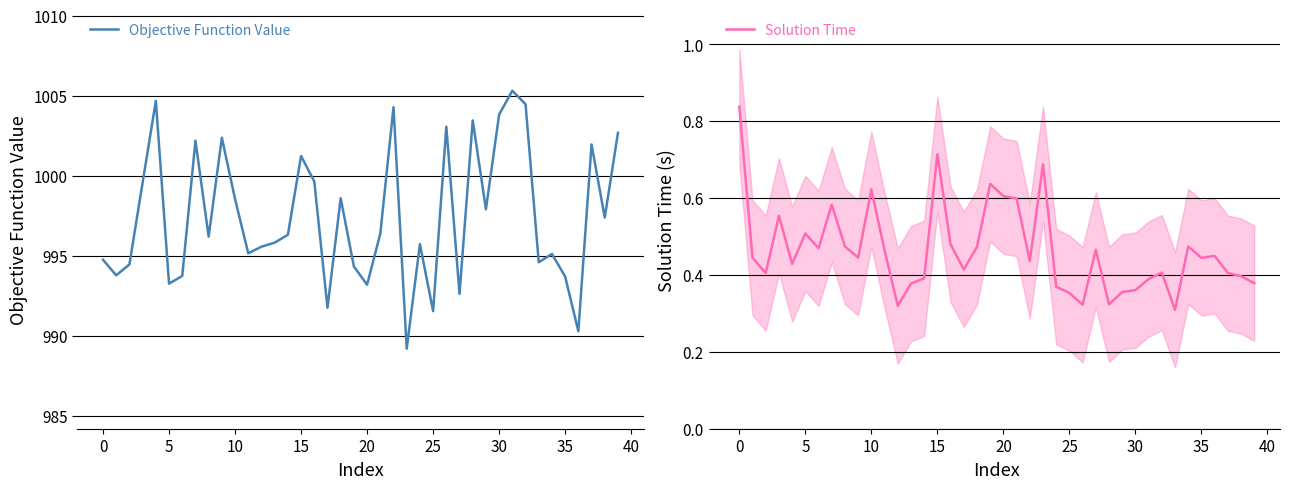

The value of Objective Function Value at 24 is 1530.9. True or false?

False